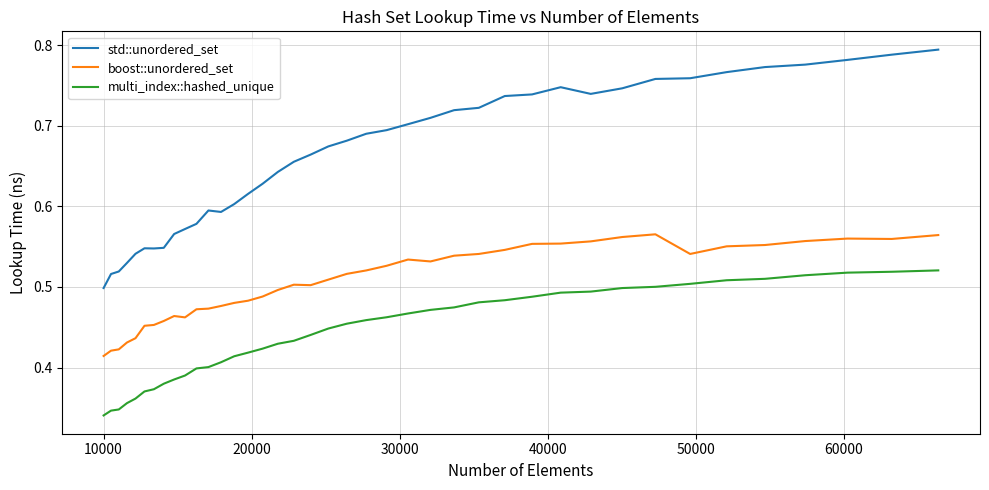

Which series has the largest total across all categories?

std::unordered_set